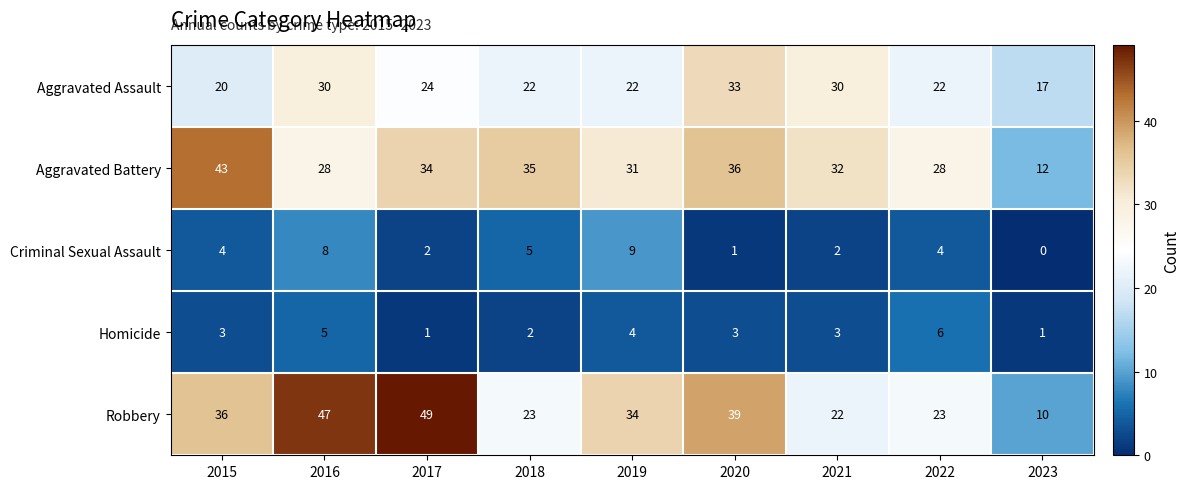

The value of Aggravated Assault at 2018 is 22. True or false?

True